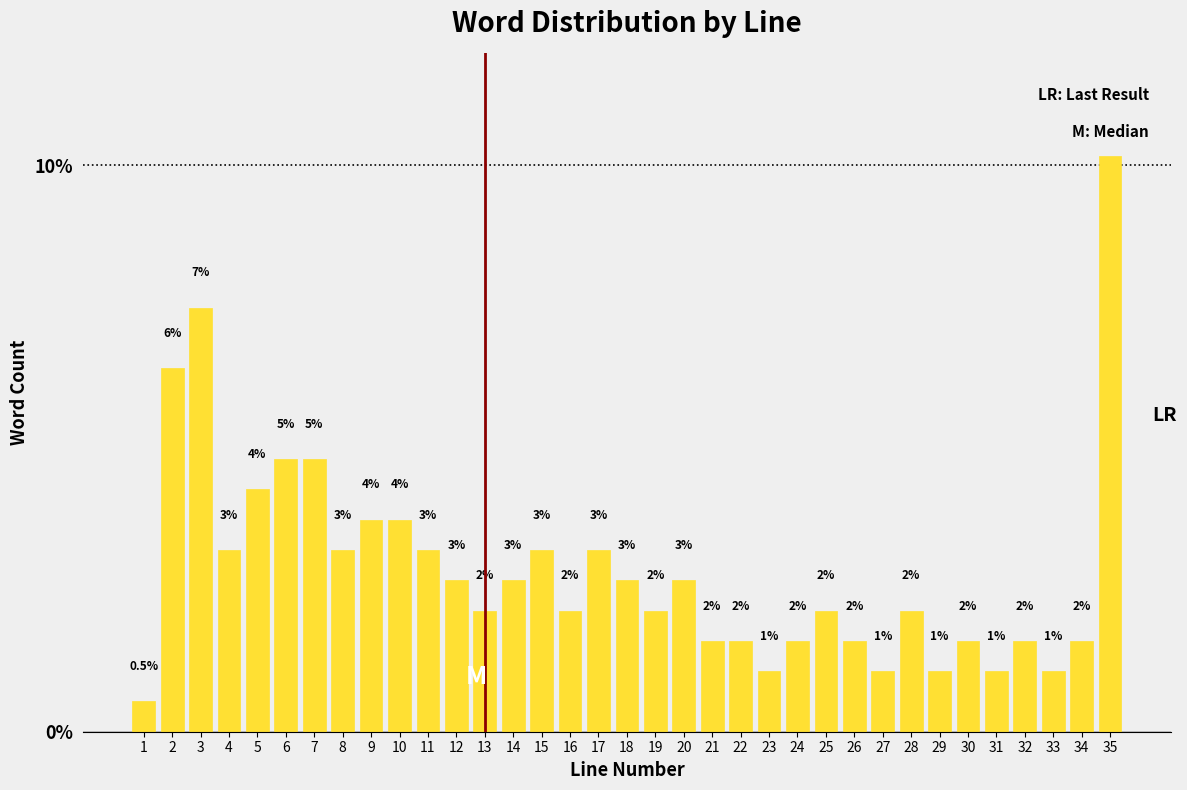

How many bars are there in total?

35